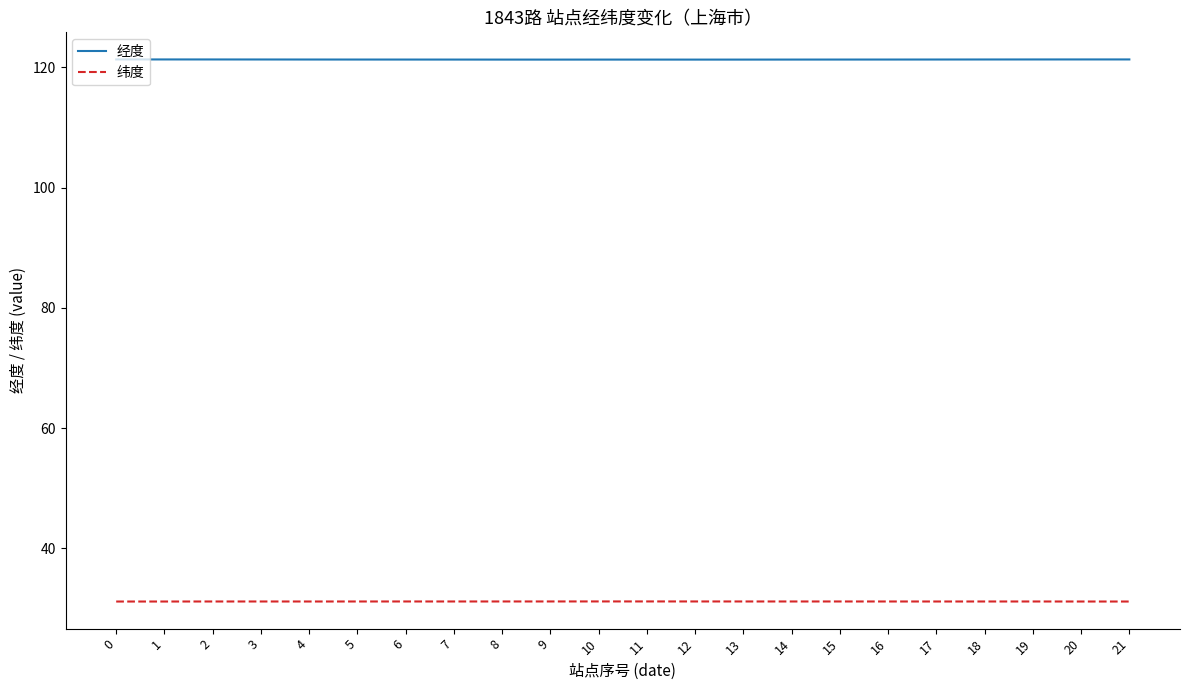

The value of 纬度 at 12 is 31.1. True or false?

True